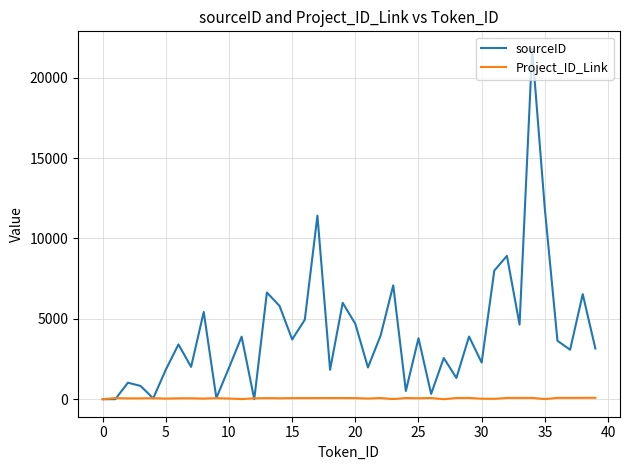

Which series ends up on top after the final intersection of Project_ID_Link and sourceID?

sourceID